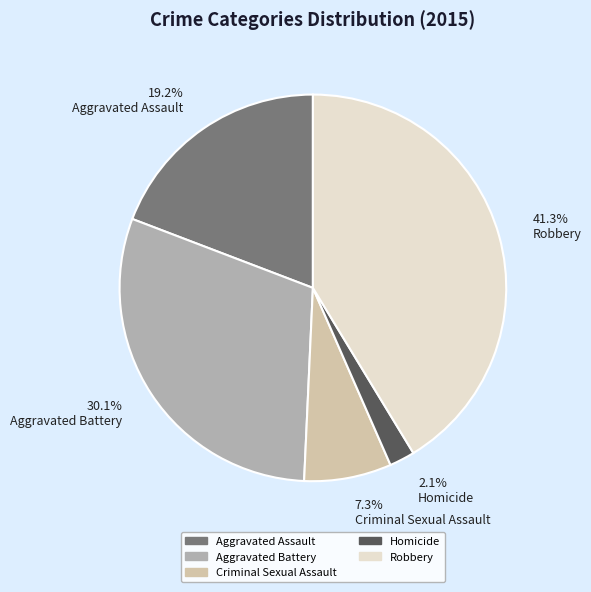

Is there a majority slice in this chart?

No